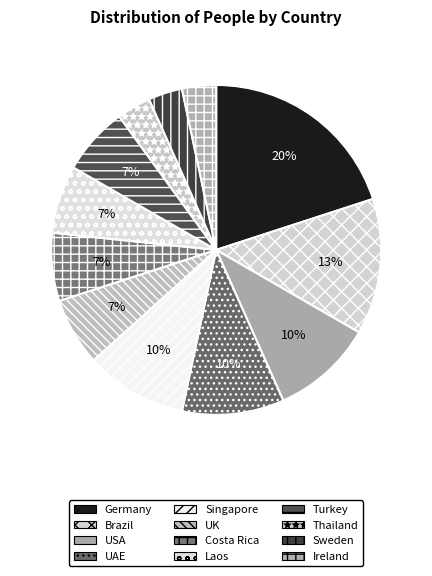

To the nearest percent, what is the combined percentage of Sweden and Laos?

10%